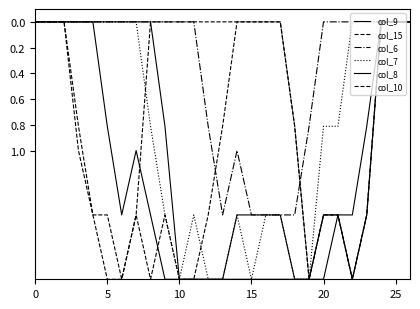

Does the chart display data point markers on the line(s)?

No